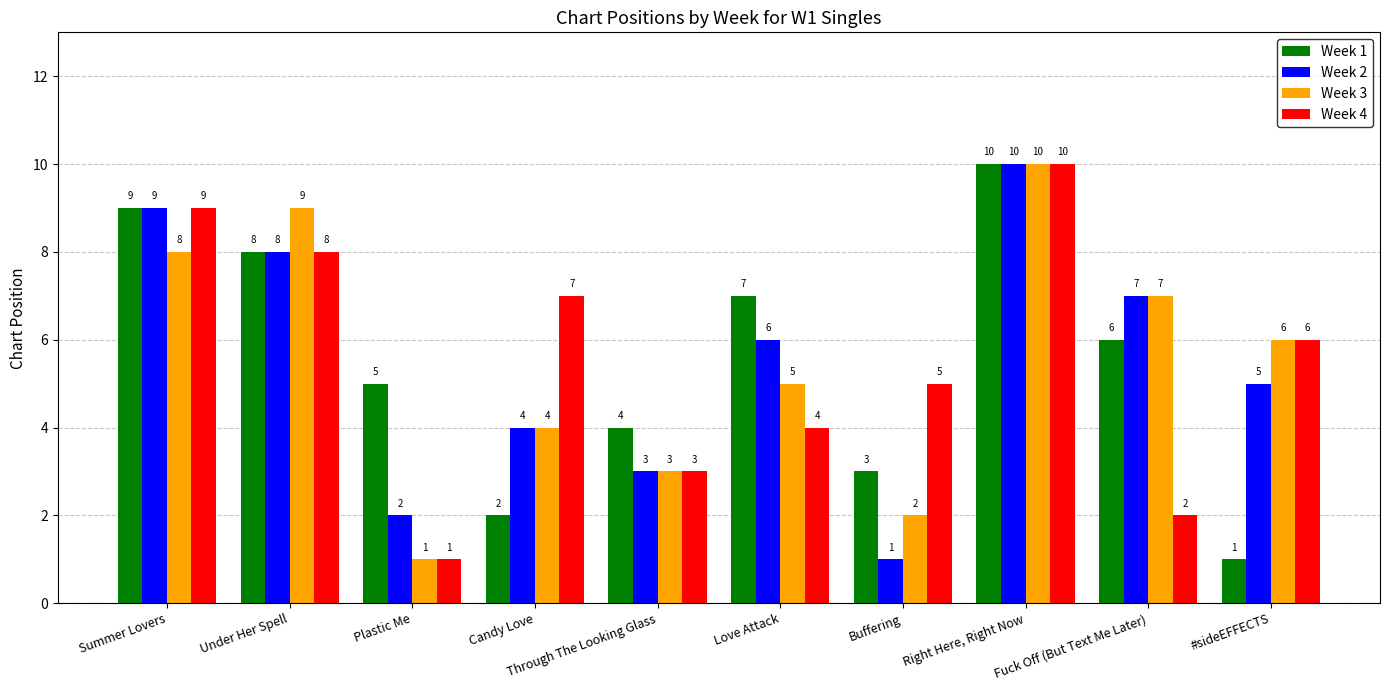

Are the bars grouped side by side (vs. stacked)?

Yes